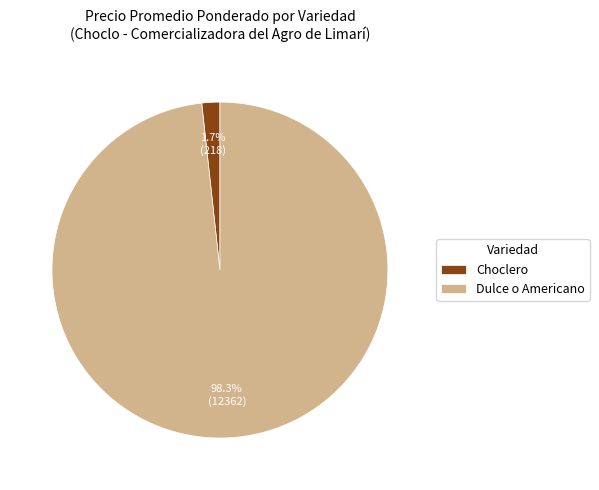

What is the total percentage of Choclero and Dulce o Americano?

100.0%